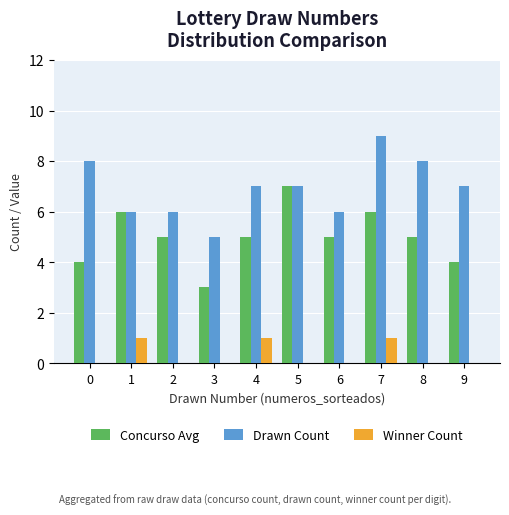

Between 3 and 7, which series saw the biggest shift?

Drawn Count